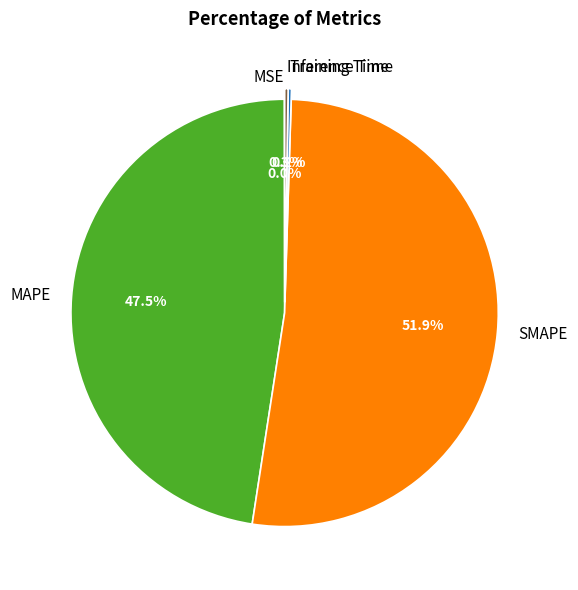

Is MAPE the majority of the pie?

No